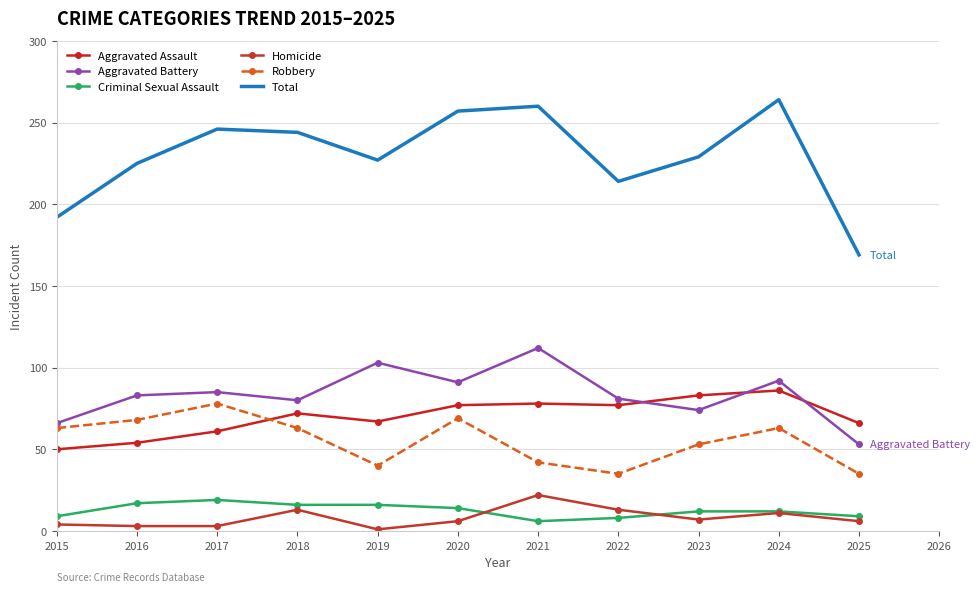

Is this an area chart (filled region under the line)?

No